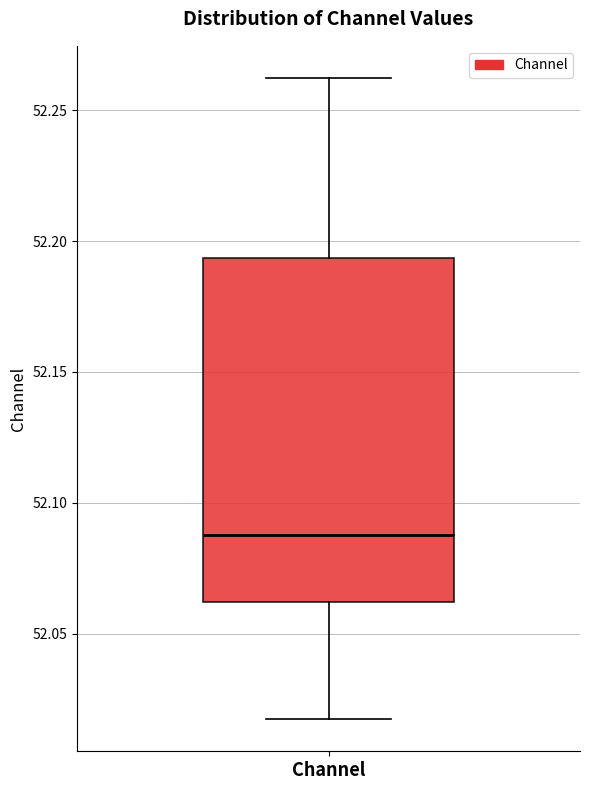

Transcribe this box plot: give where the median line is, the range the box spans, and where the two whiskers end, as read against the y-axis. The values are not printed on the chart, so give them approximately, as read against the axis.

median 52.090, box 52.060 to 52.195, whiskers 52.015 to 52.260